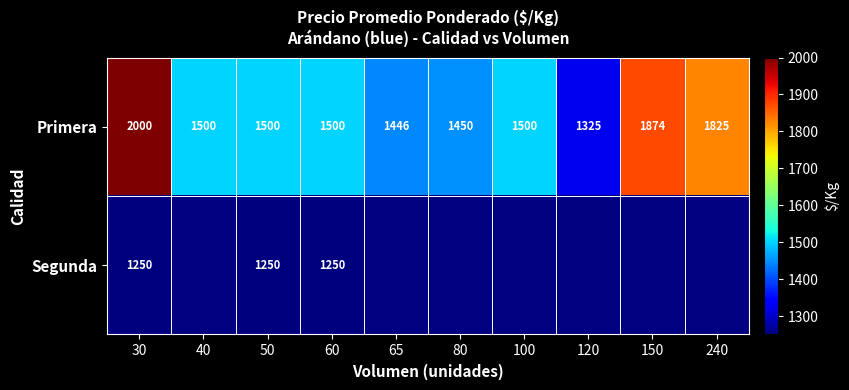

At which category does the chart reach its minimum across all series?

40